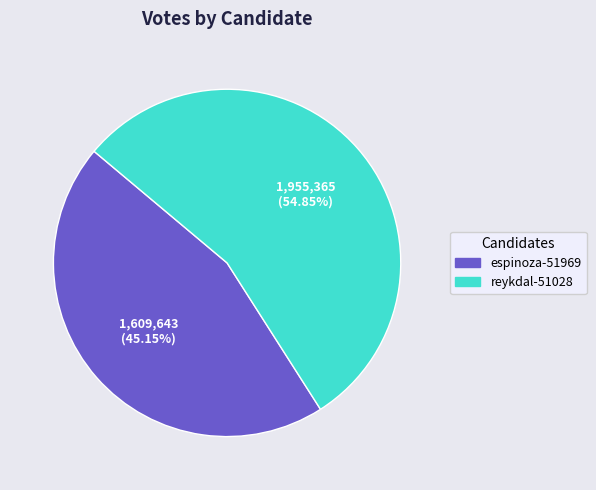

To the nearest percent, what is the combined percentage of espinoza-51969 and reykdal-51028?

100%